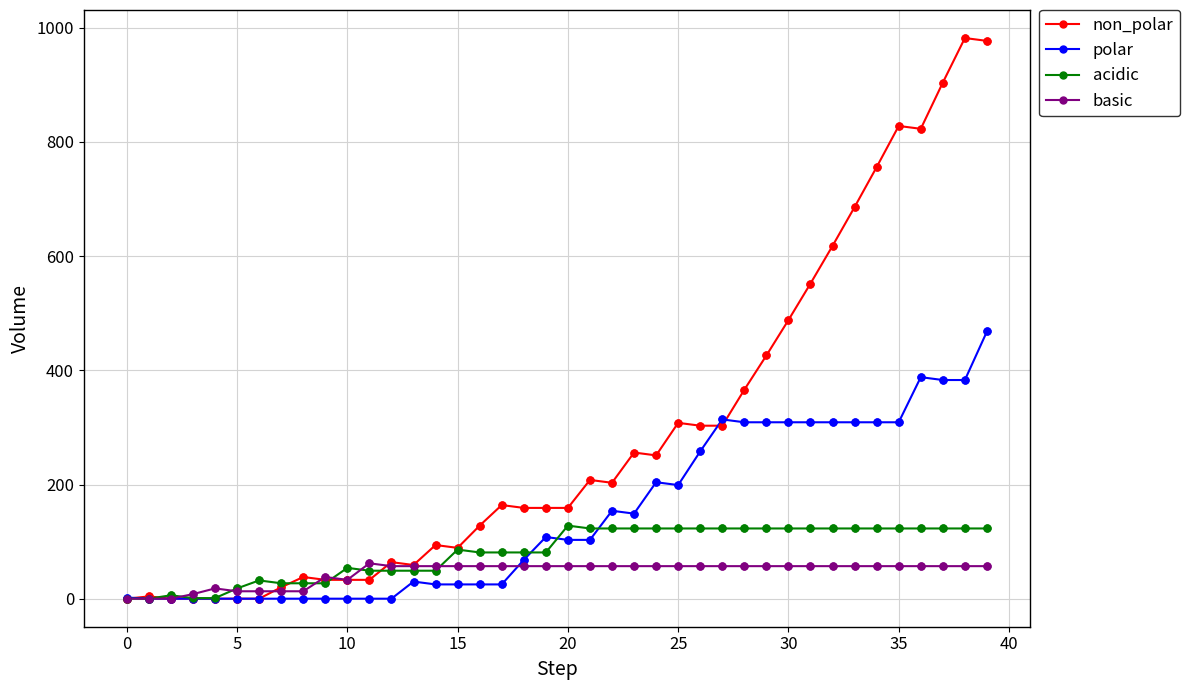

At how many categories does at least one series exceed 345?

12